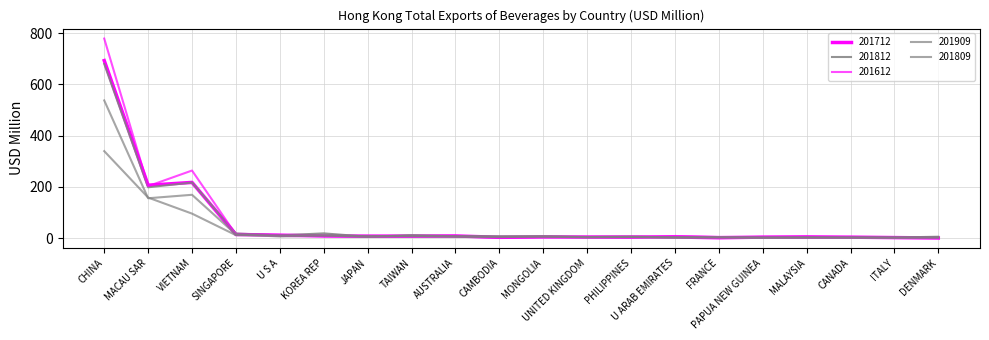

Which category has the lowest value in the 201812 series?

PAPUA NEW GUINEA